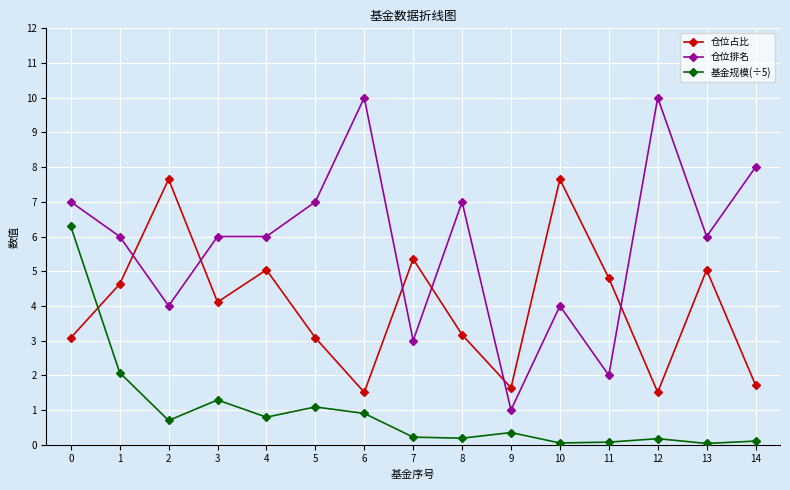

What is the maximum value shown in the chart?

10.0